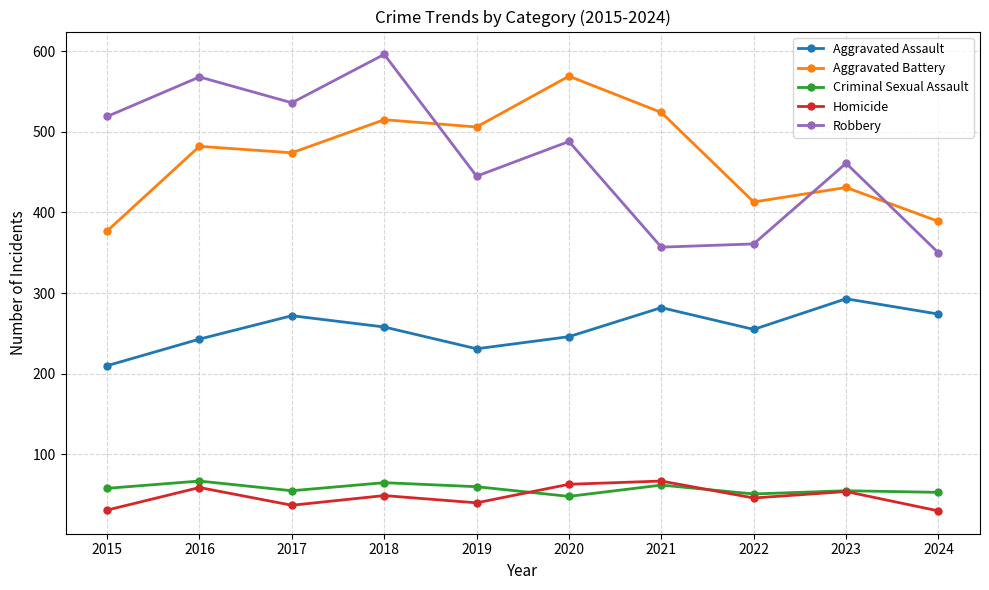

Is it true that Robbery equals 361 at 2022?

True